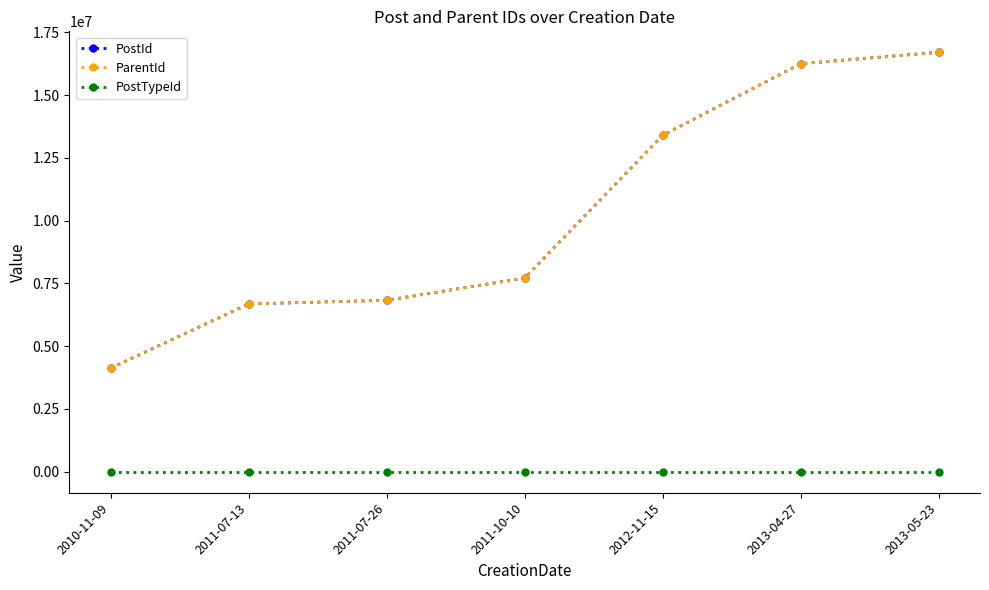

What is the difference between the highest and lowest values at 2010-11-09?

4130209